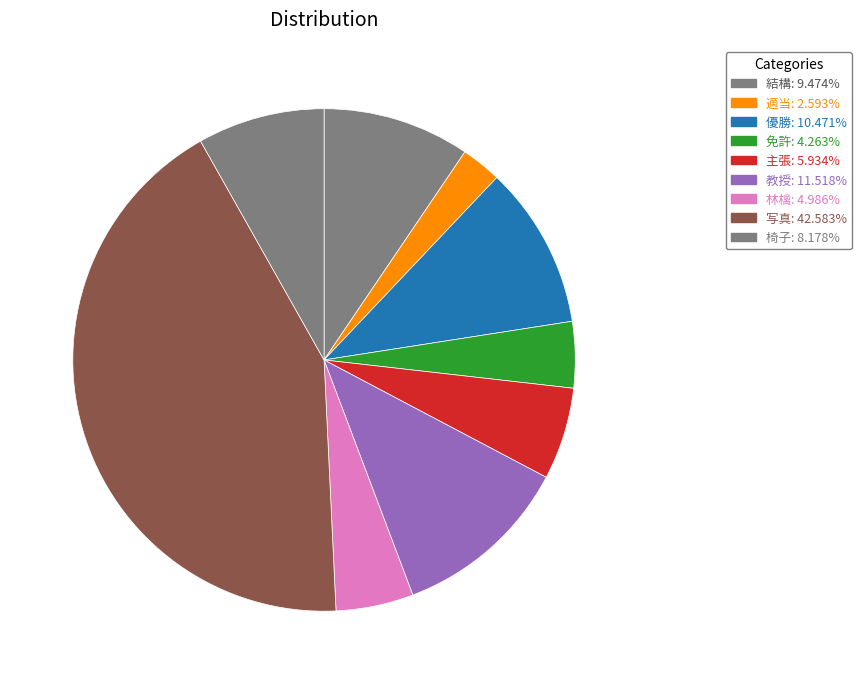

Does any single category account for the majority?

No